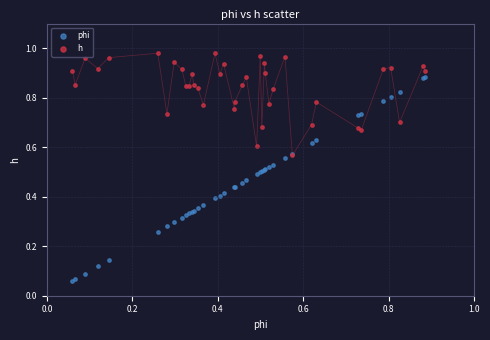

Which series has the widest spread of Y values?

phi